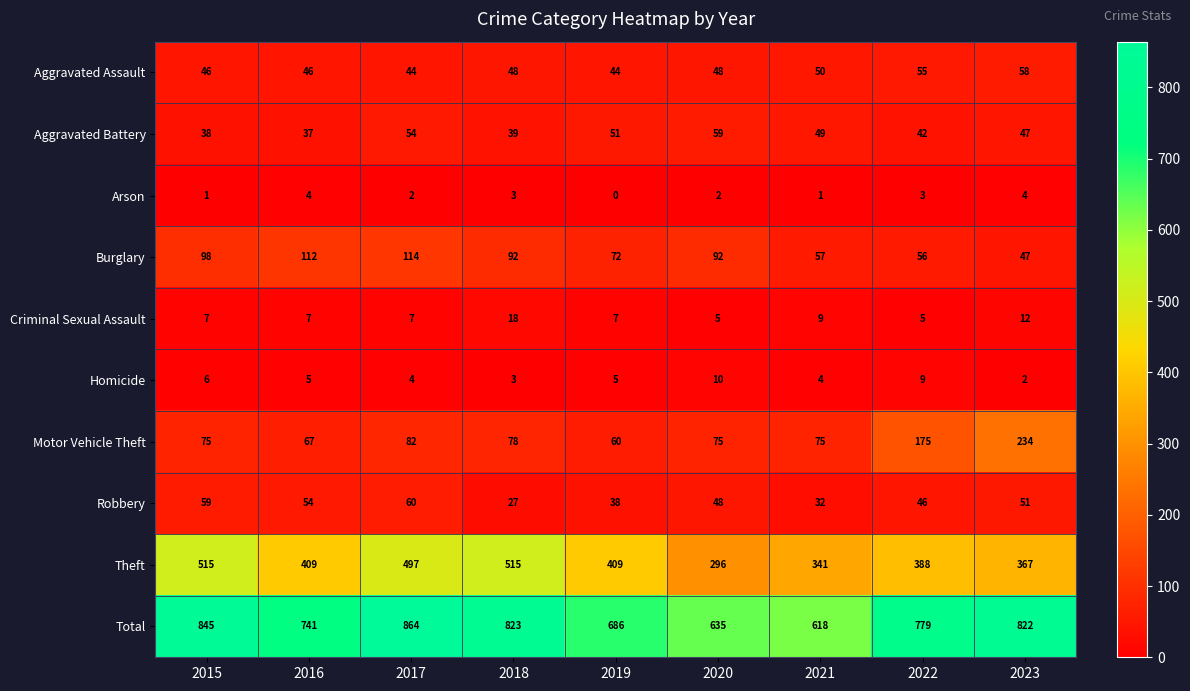

At which category does the chart reach its minimum across all series?

2019